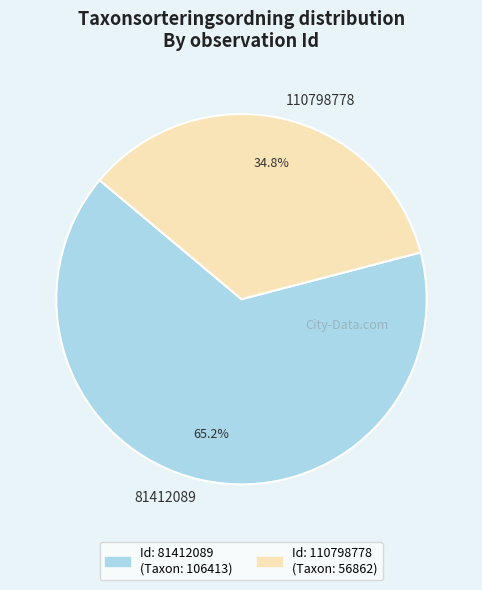

What is the ratio of the value at 81412089 to the value at 110798778?

1.9